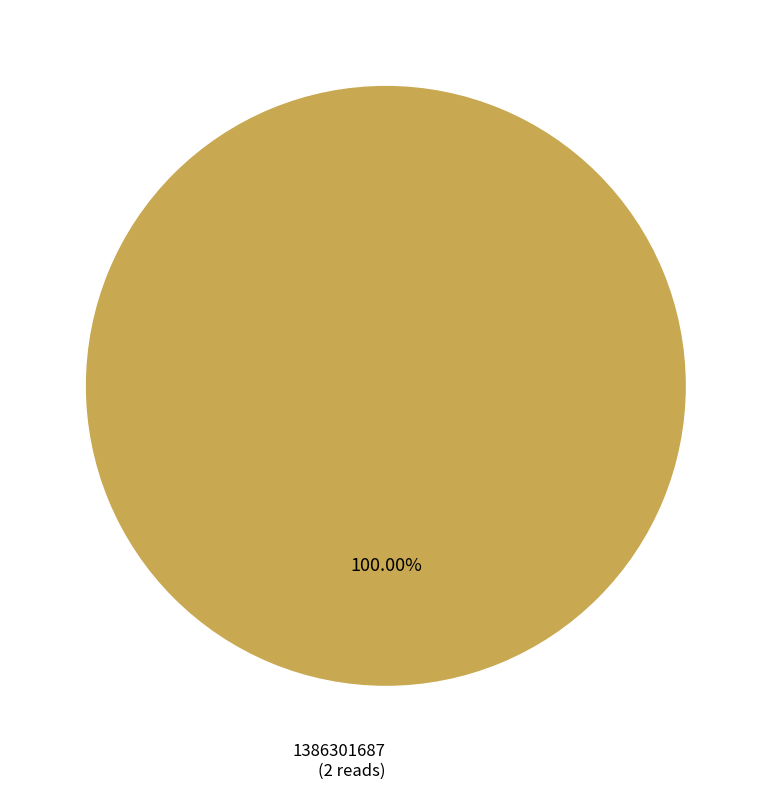

Does any single category account for the majority?

Yes